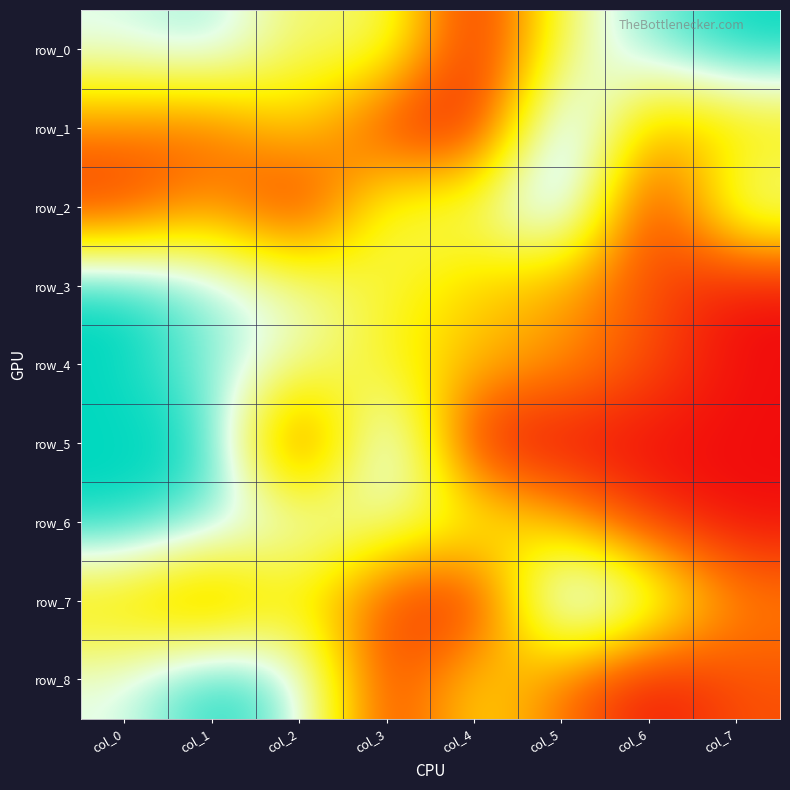

Rank the series by their maximum value, from highest to lowest.

row_0, row_1, row_2, row_3, row_4, row_5, row_6, row_7, row_8